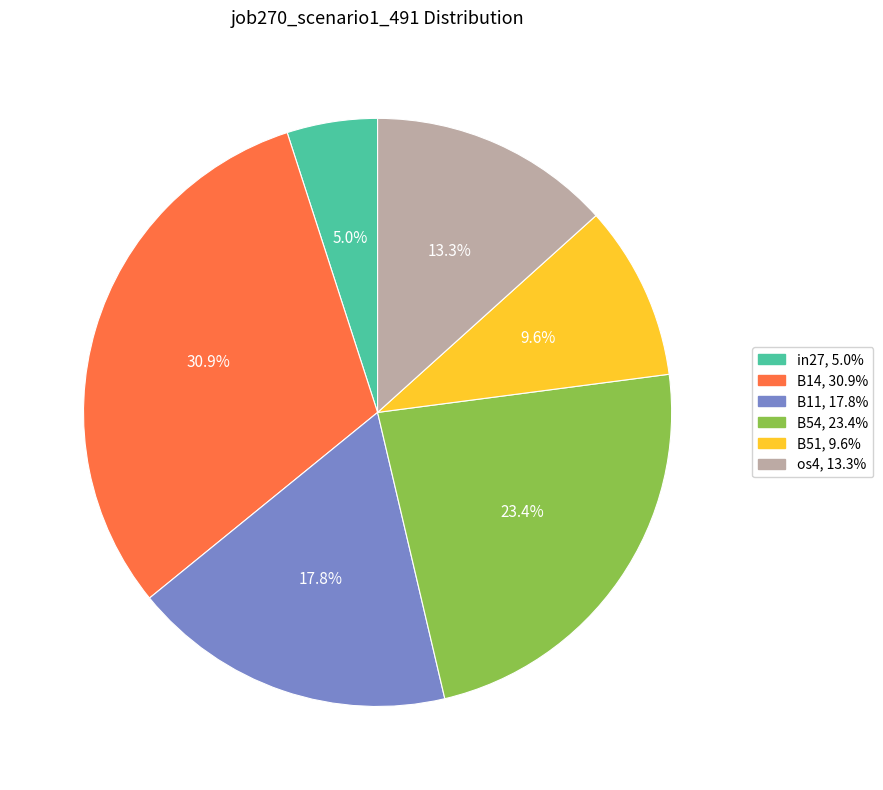

Is there any slice that represents more than half of the pie?

No